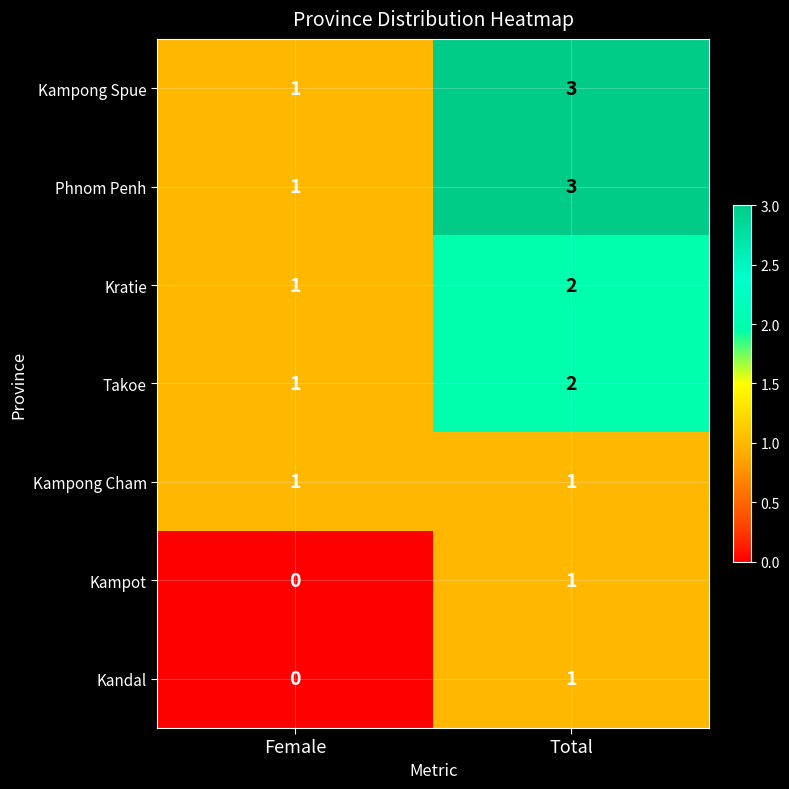

What is the difference between the highest and lowest values at Total?

2